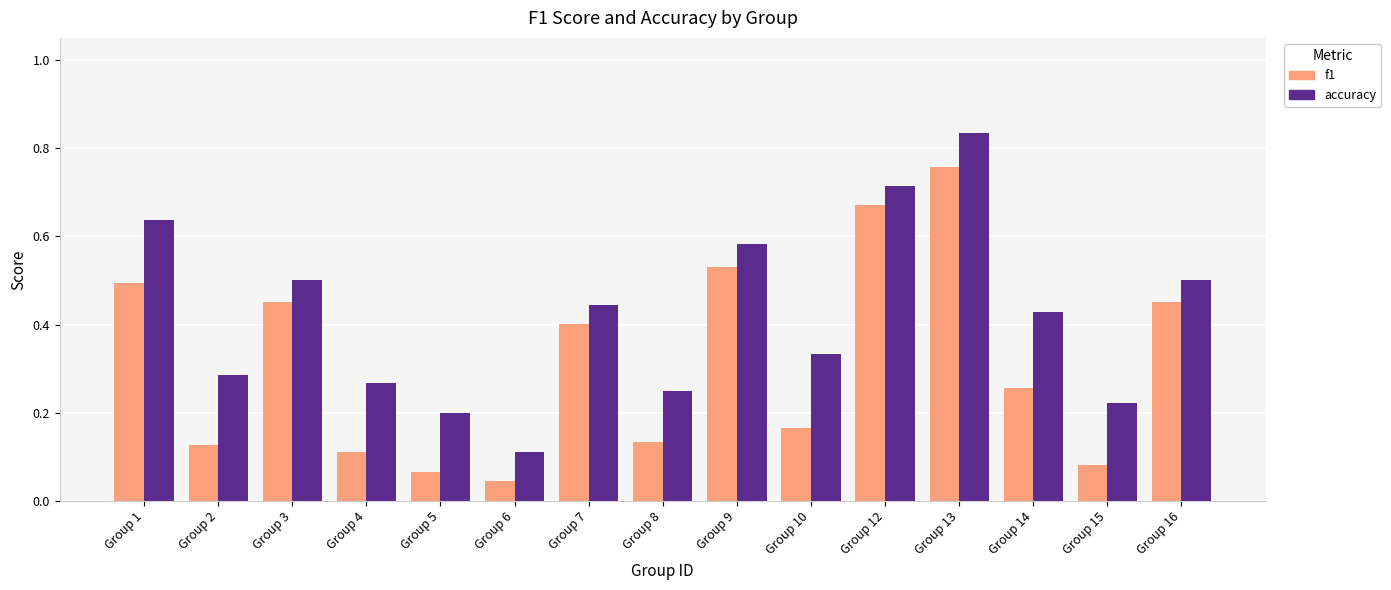

At which label does accuracy reach its minimum?

Group 6